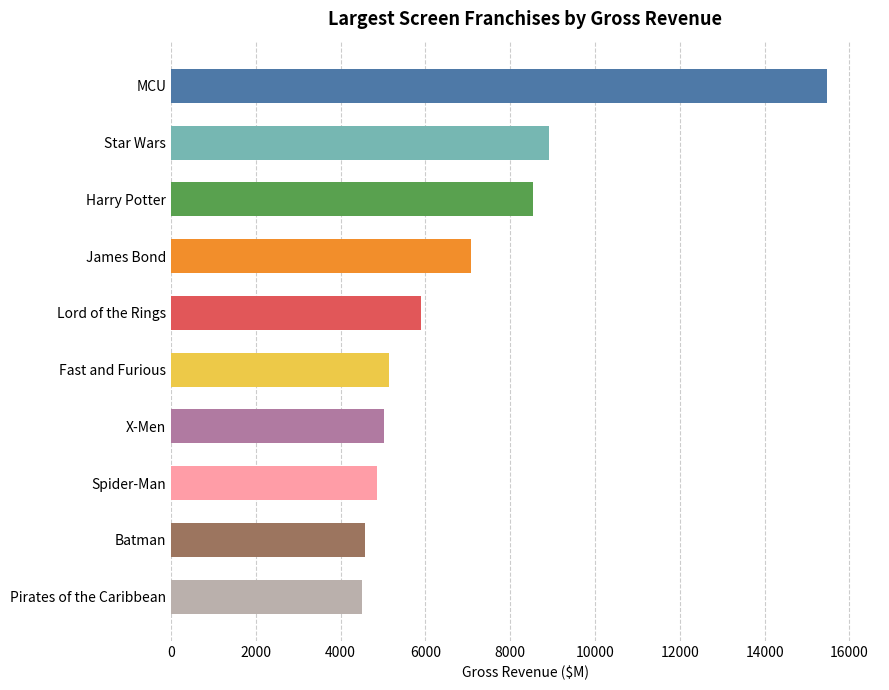

Which label corresponds to the largest value in the chart?

MCU